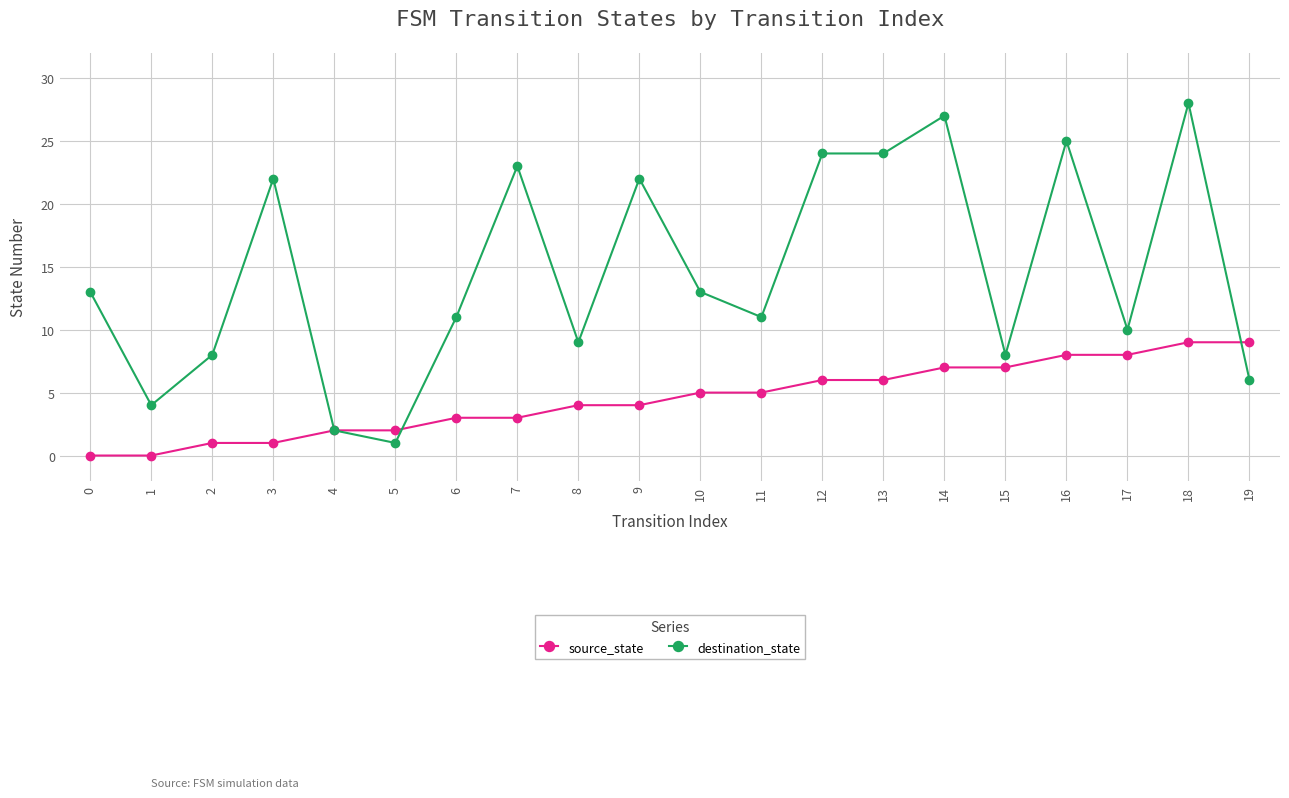

What is the sum of all destination_state values?

291